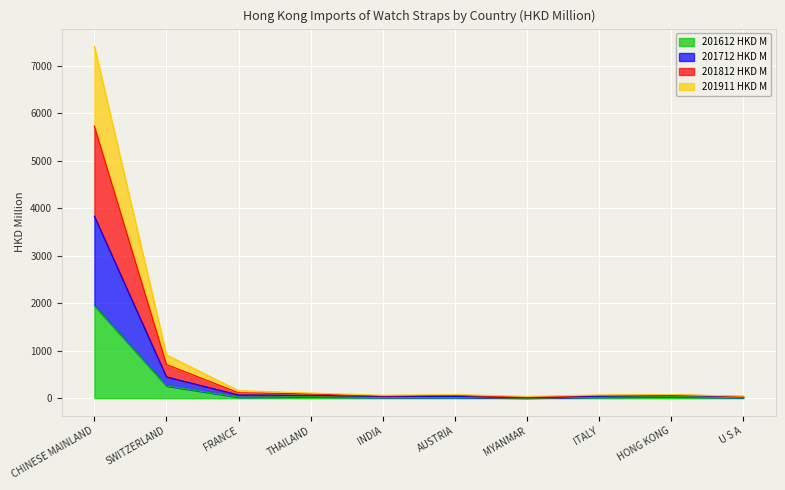

Which label corresponds to the smallest value in the chart?

MYANMAR